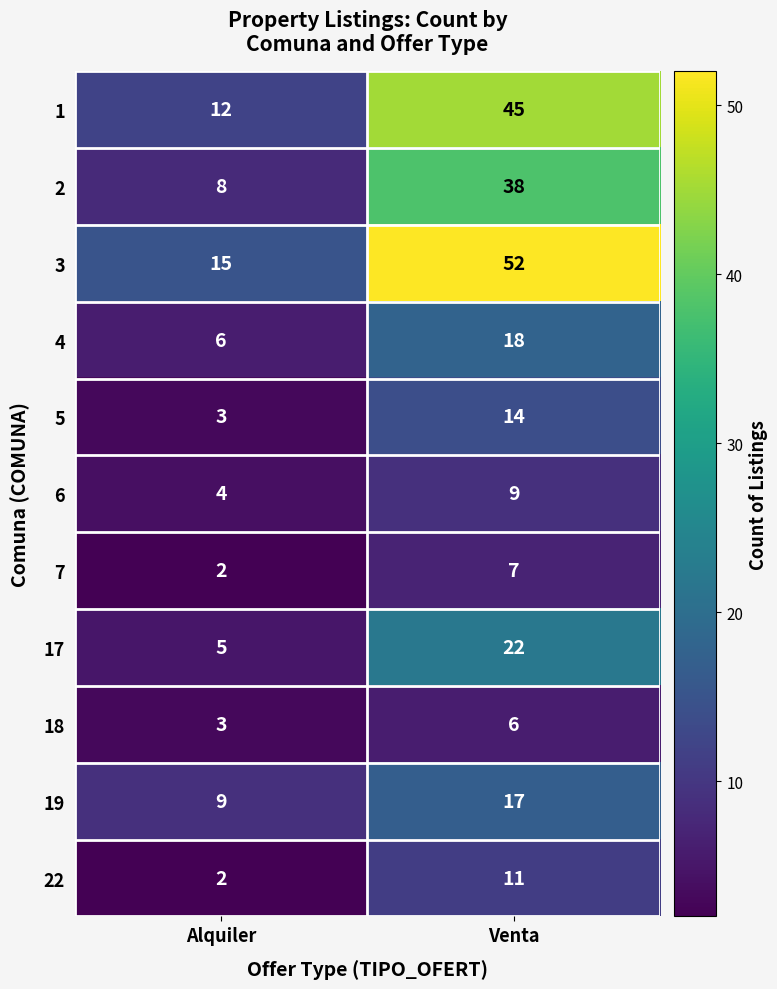

What is the approximate value of 6 at Alquiler?

4